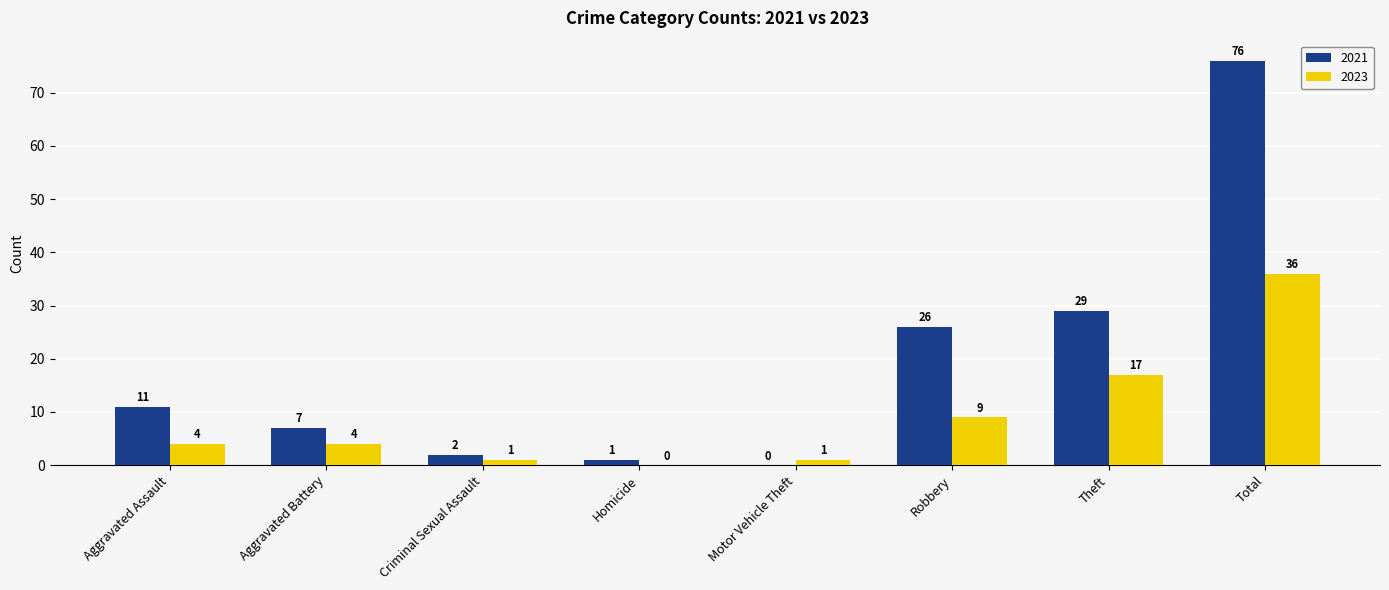

Reading left to right, transcribe all the data shown in this chart.

2021: 11	7	2	1	0	26	29	76
2023: 4	4	1	0	1	9	17	36